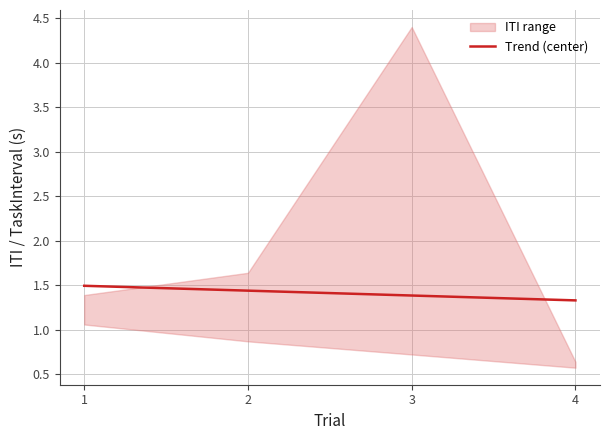

How many lines are shown in the chart?

1